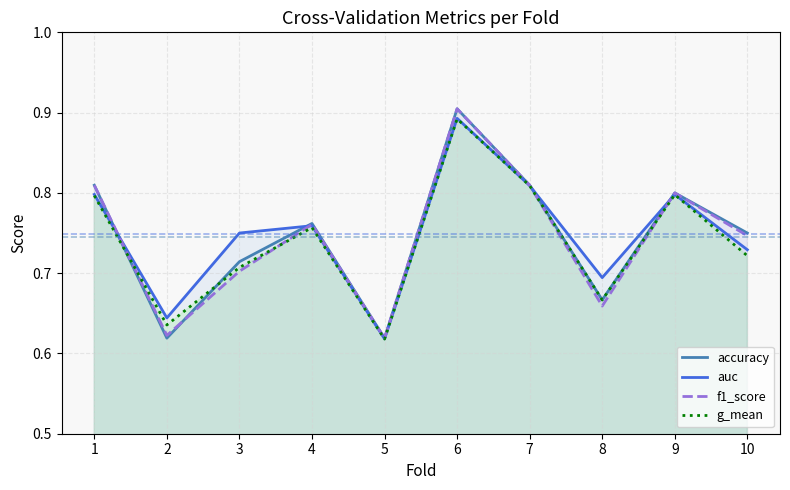

Reading left to right, transcribe all the data shown in this chart.

accuracy: 0.8	0.6	0.7	0.8	0.6	0.9	0.8	0.7	0.8	0.8
auc: 0.8	0.6	0.8	0.8	0.6	0.9	0.8	0.7	0.8	0.7
f1_score: 0.8	0.6	0.7	0.8	0.6	0.9	0.8	0.7	0.8	0.7
g_mean: 0.8	0.6	0.7	0.8	0.6	0.9	0.8	0.7	0.8	0.7